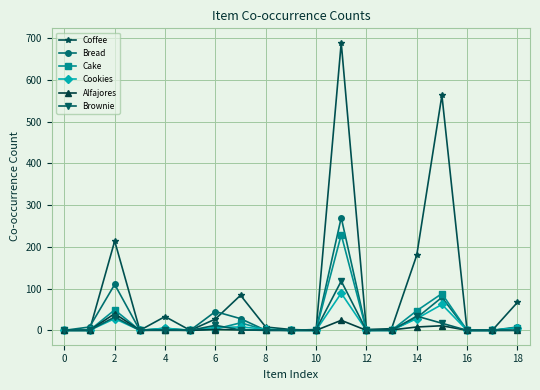

True or false: Bread has more than 1 interior local peaks.

True